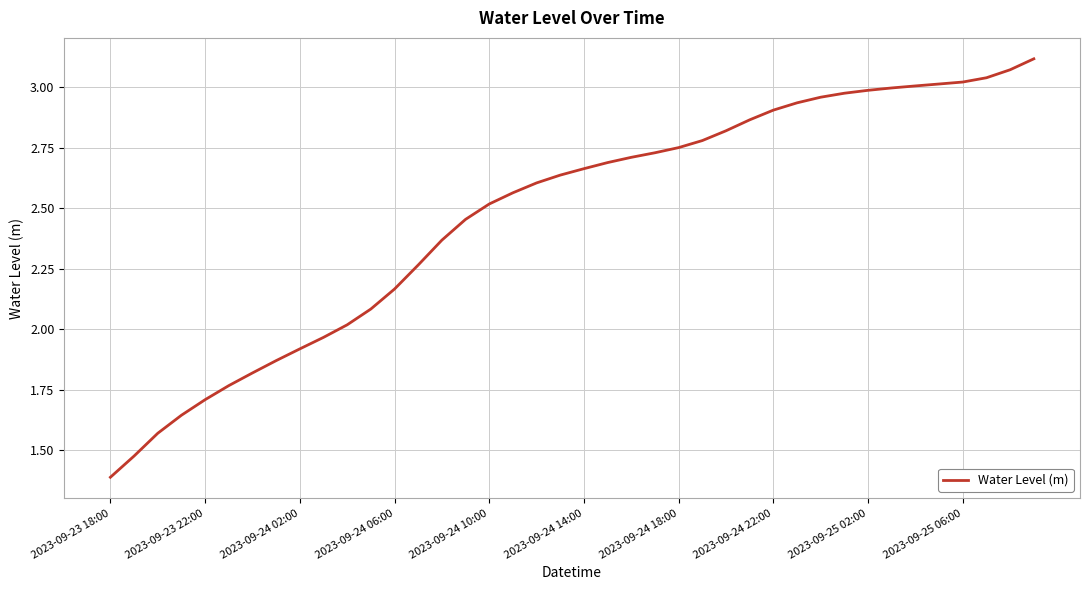

How many lines are shown in the chart?

1